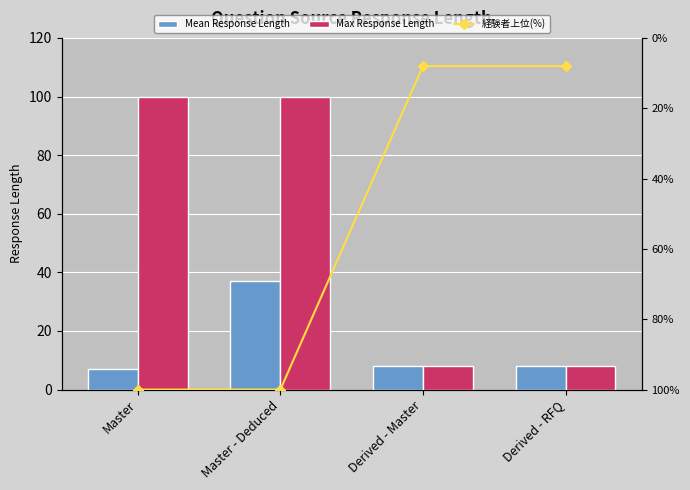

What are all the series names shown in the legend?

Mean Response Length, Max Response Length, 経験者上位(%)